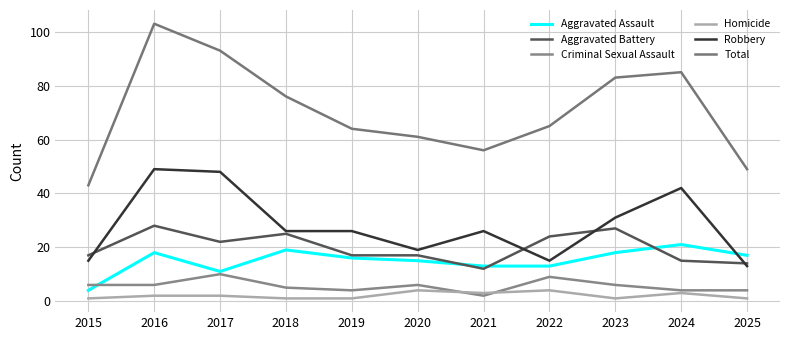

At which label is Aggravated Battery closest to 20?

2017